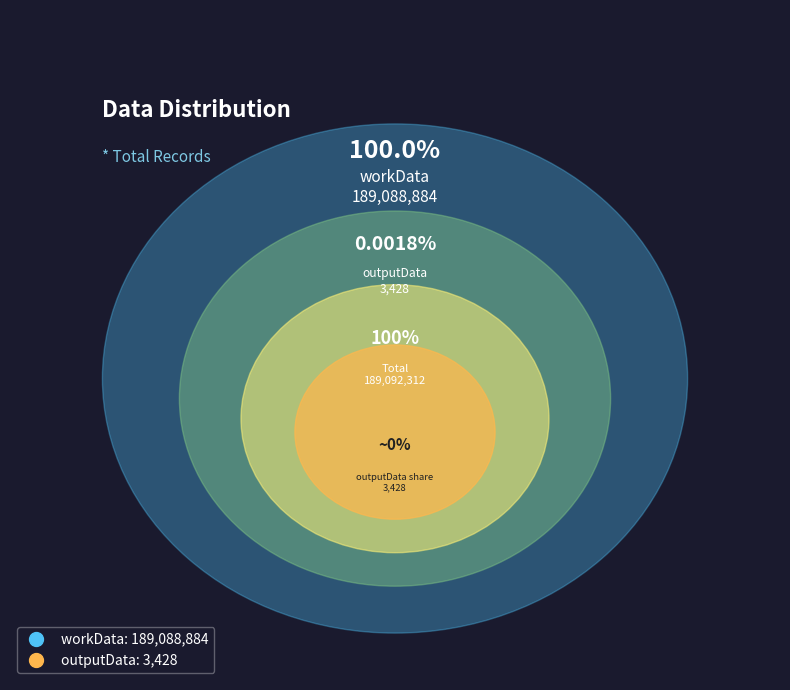

Count the number of slices in the pie.

2